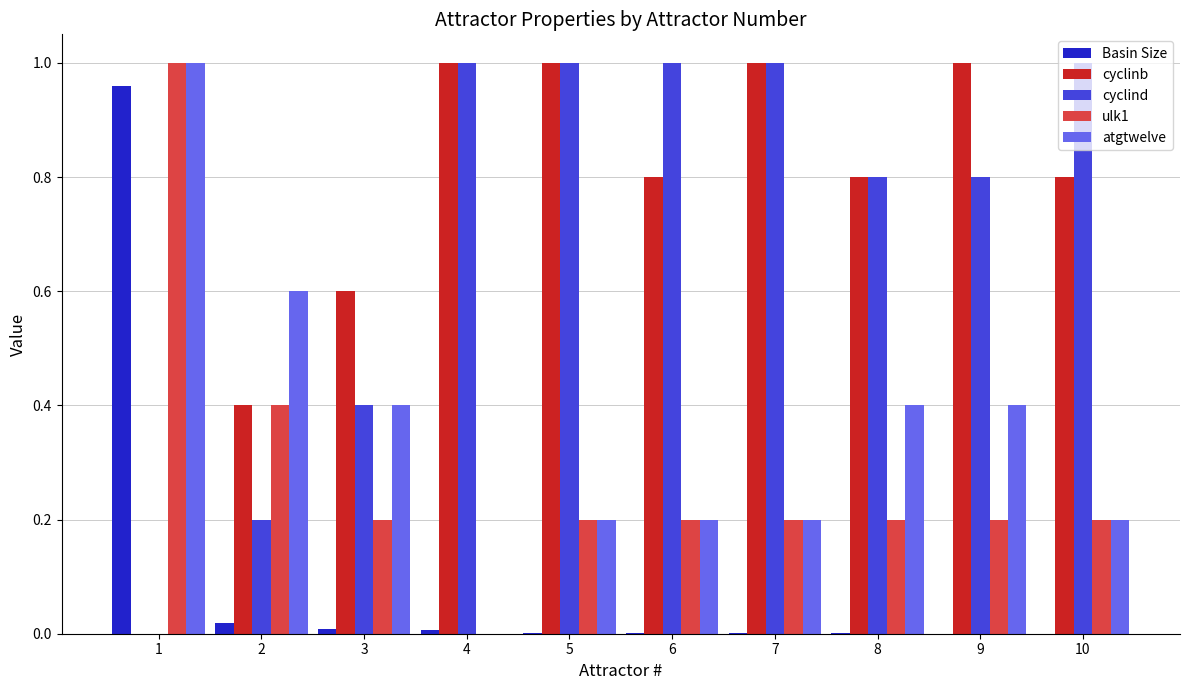

Read the ulk1 value at 6.

0.2